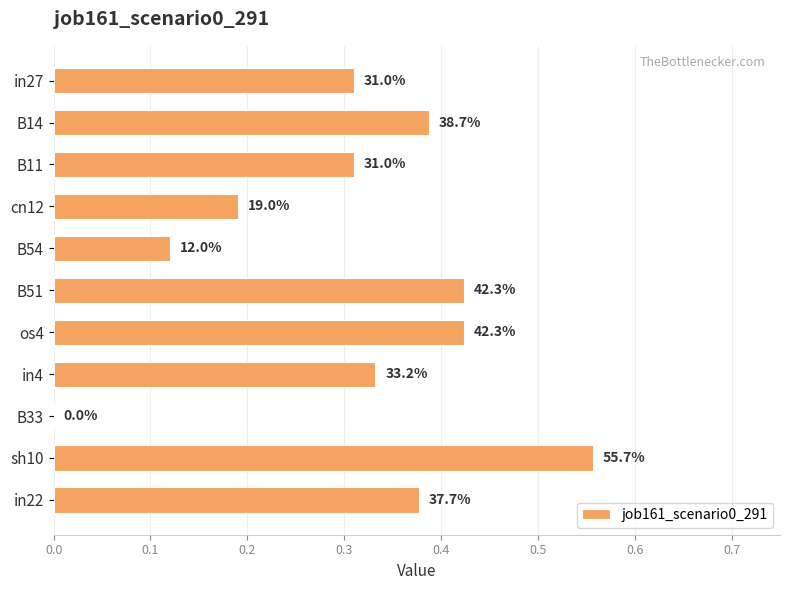

How many series are shown in this chart?

1